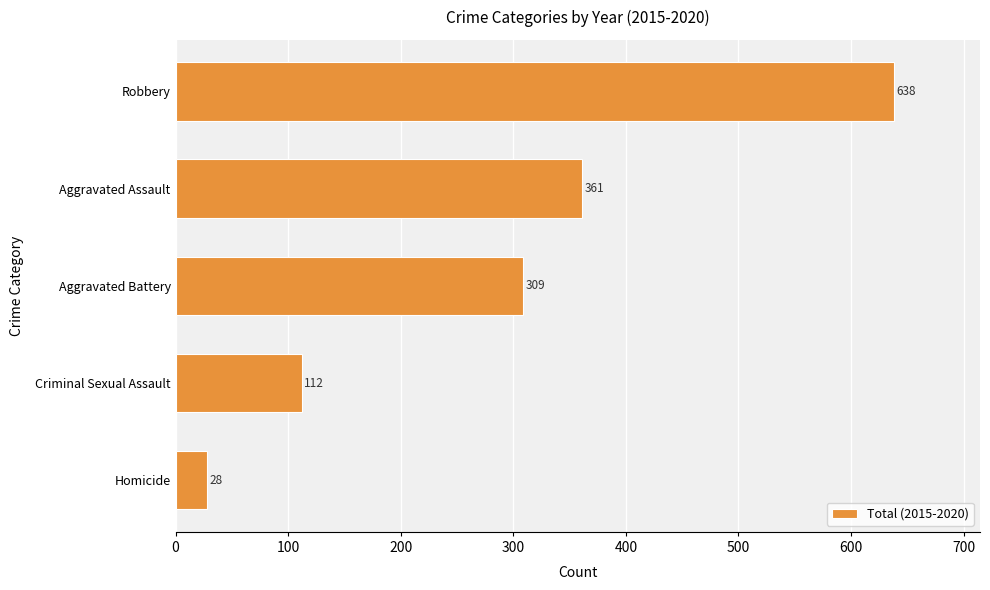

The chart shows a value of 309 at Aggravated Battery. True or false?

True